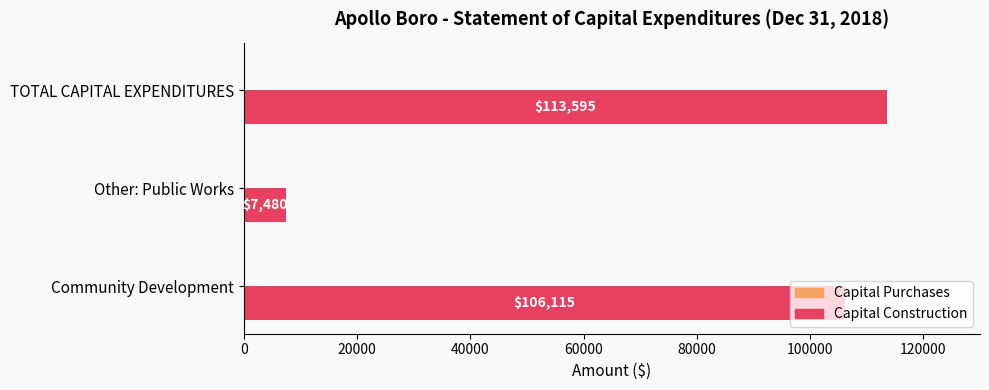

At which label is the value closest to 60537?

Community Development